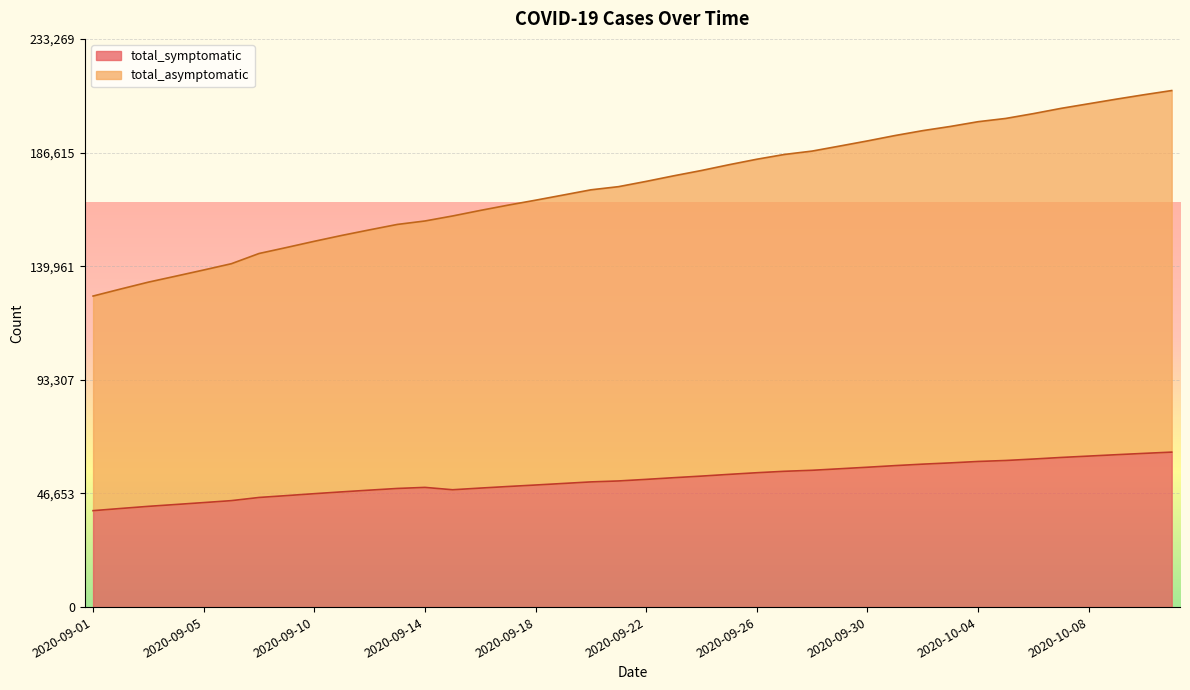

What value does the total_asymptomatic series have at 2020-09-12, to the nearest 10?

154880